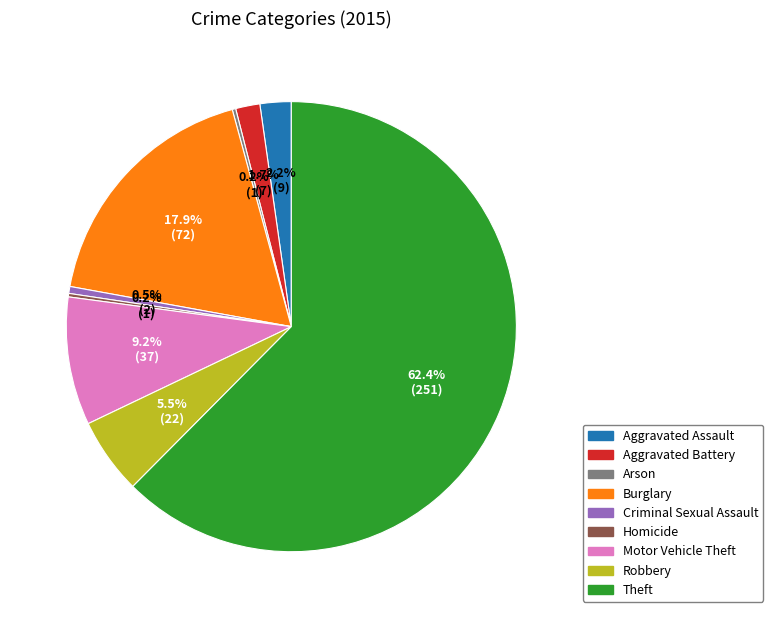

Is there a majority slice in this chart?

Yes